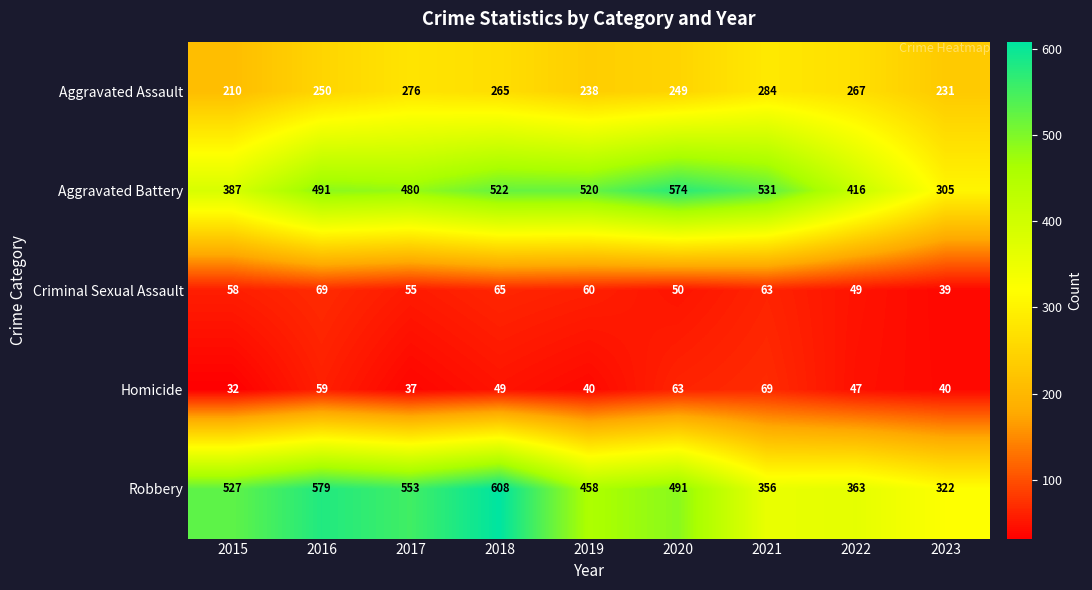

What value does the Robbery series have at 2019, to the nearest 10?

460